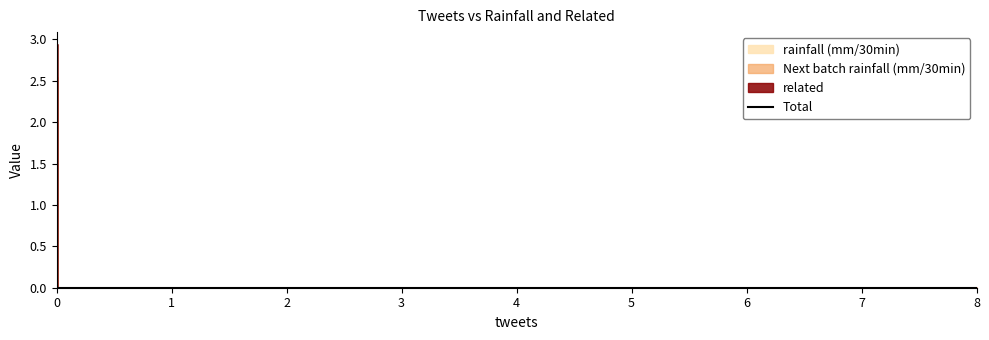

The chart shows a value of 1.6 at 1. True or false?

False